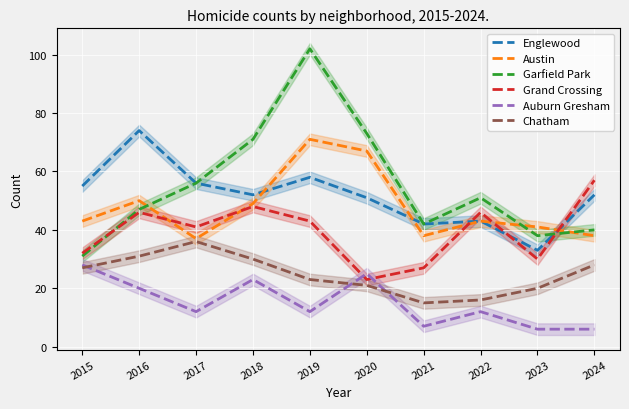

Is the value of Austin at 2017 greater than the value of Garfield Park at 2024?

No